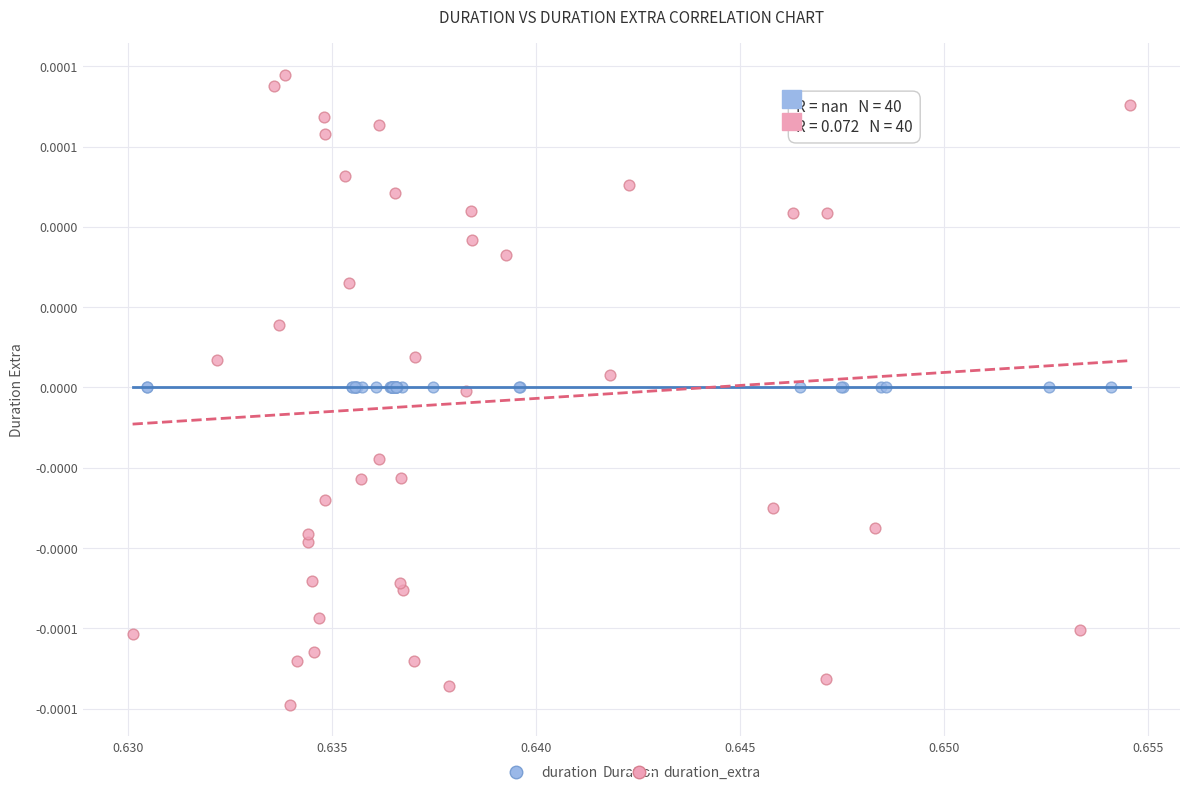

What are all the series names shown in the legend?

duration, duration_extra